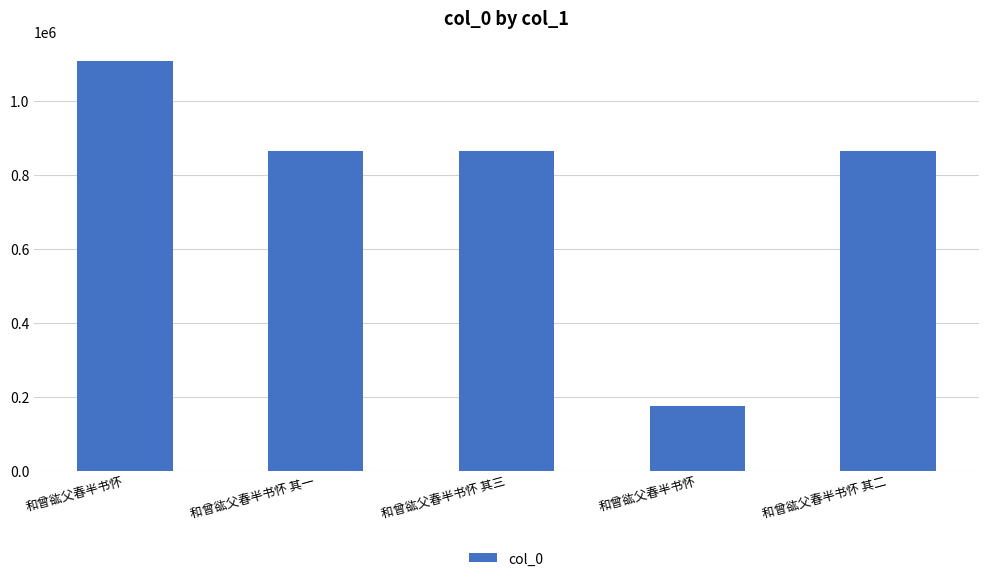

Reading left to right, list all the values displayed in this chart.

和曾谹父春半书怀=1106788	和曾谹父春半书怀 其一=862867	和曾谹父春半书怀 其三=863125	和曾谹父春半书怀=173116	和曾谹父春半书怀 其二=862868